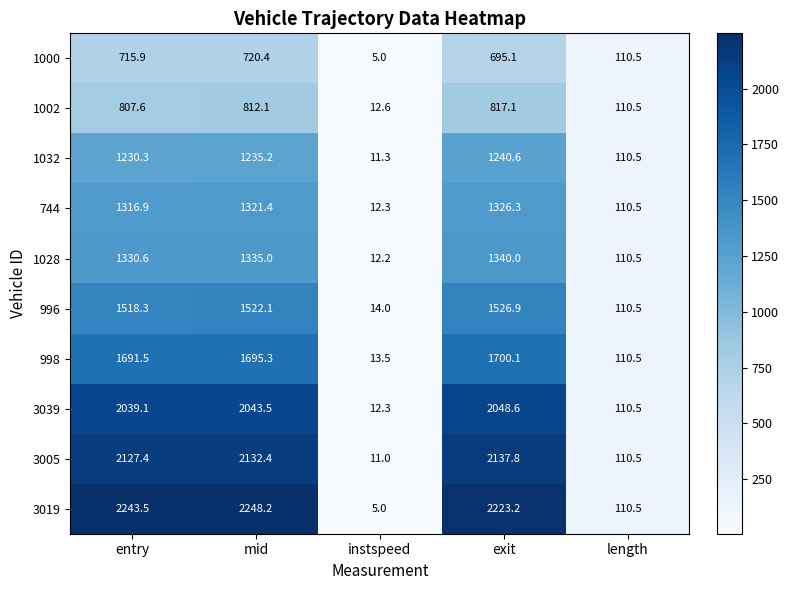

What is the difference between the maximum and minimum values in the 3039 series?

2036.3